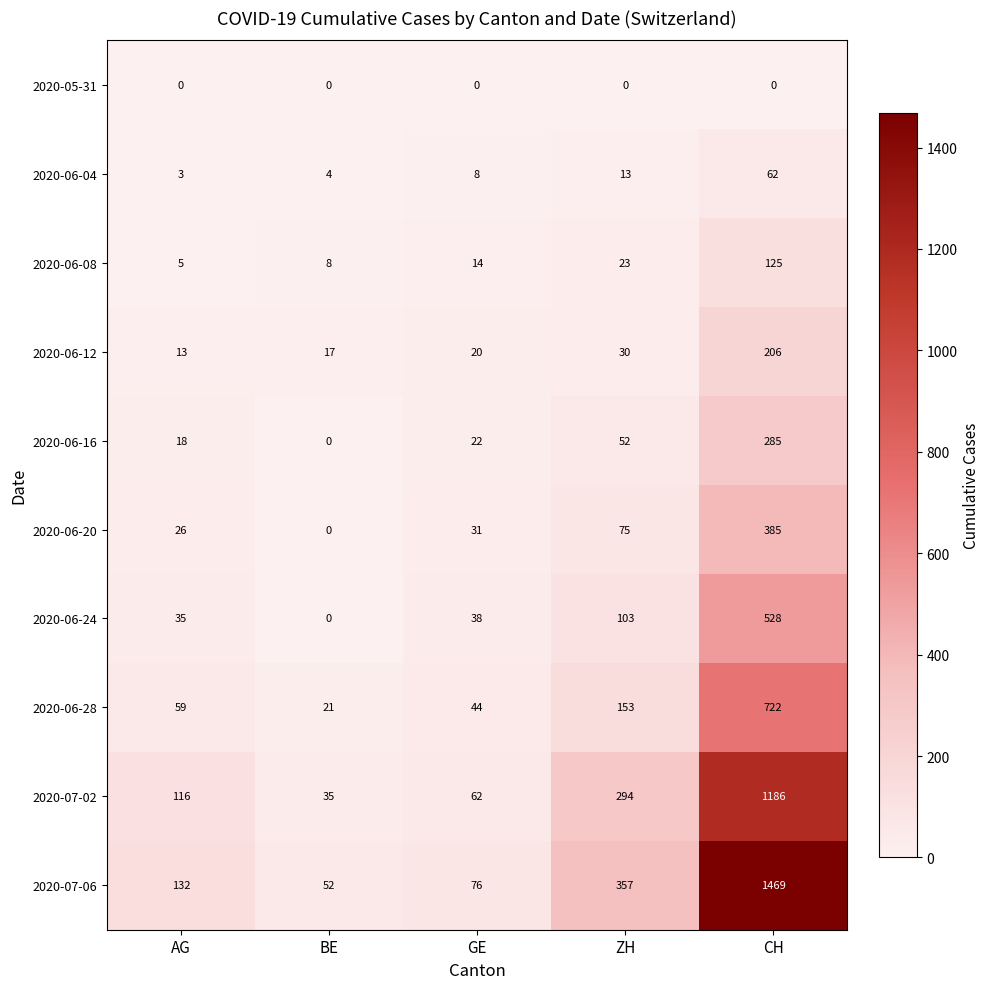

Which series has the largest total across all categories?

2020-07-06